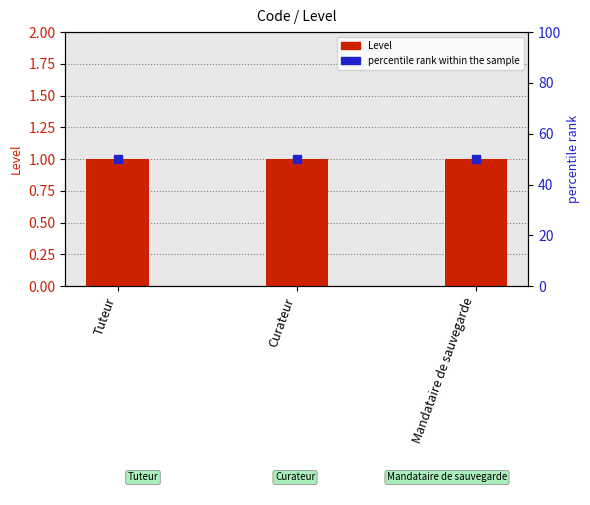

Reading left to right, what are all the values shown in this chart?

Level: 1	1	1
percentile rank within the sample: 50	50	50